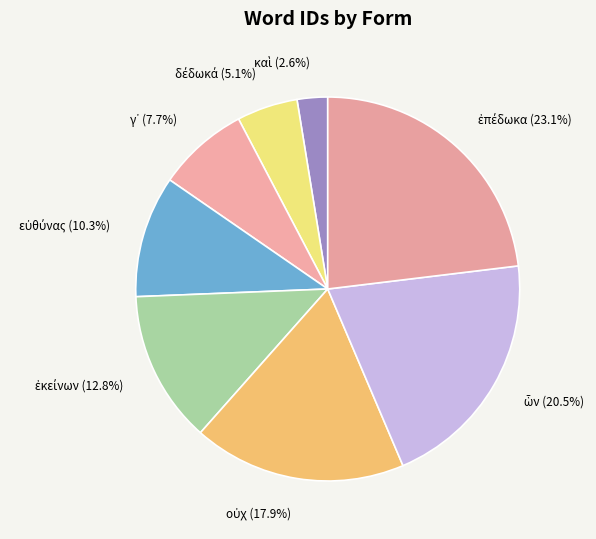

How many slices are in this pie chart?

8